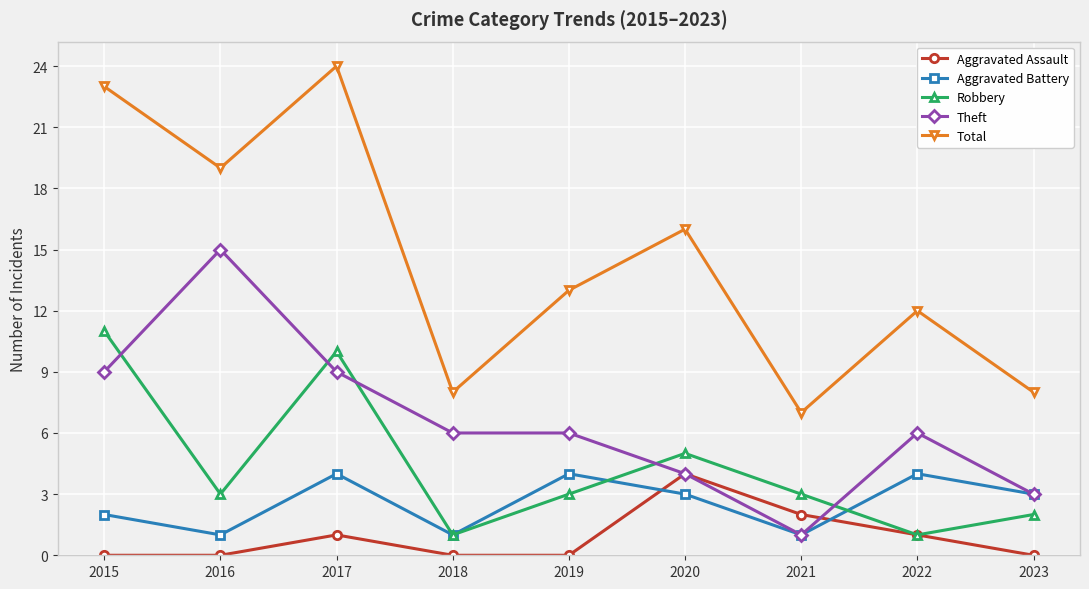

Count the Robbery values in the range 2 to 5.

5